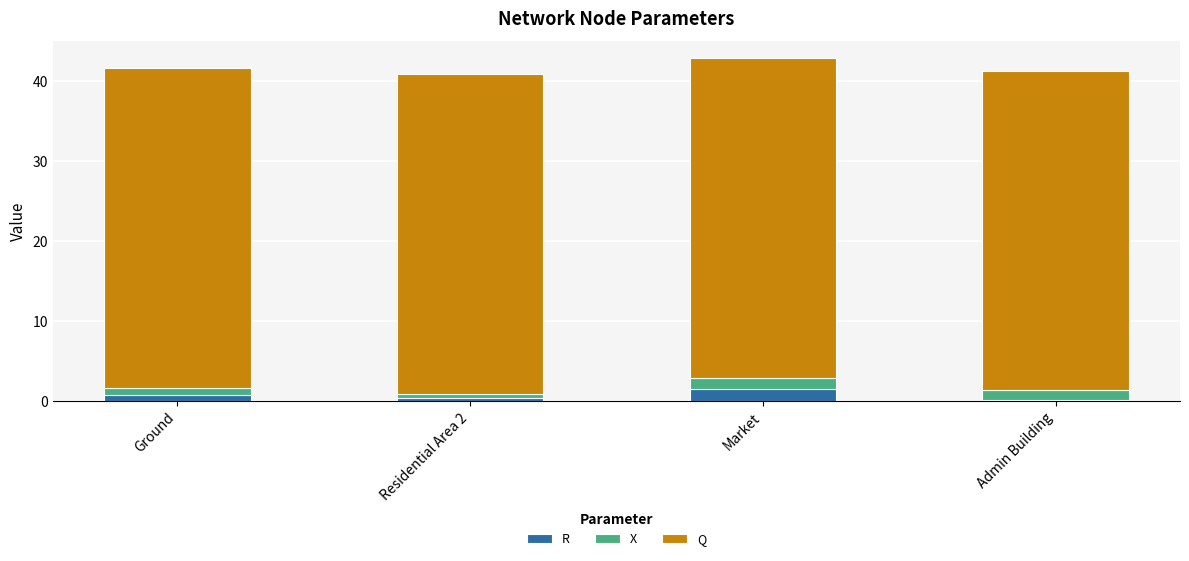

What is the sum of all R values?

2.8